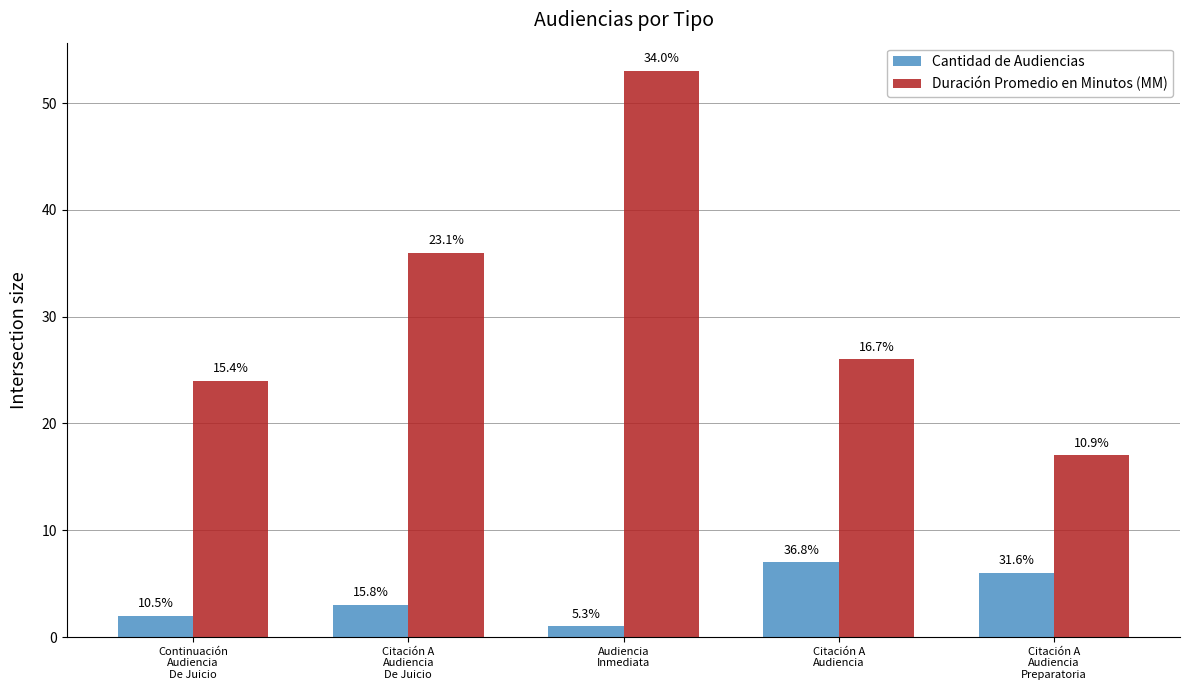

At how many categories does at least one series exceed 2?

5